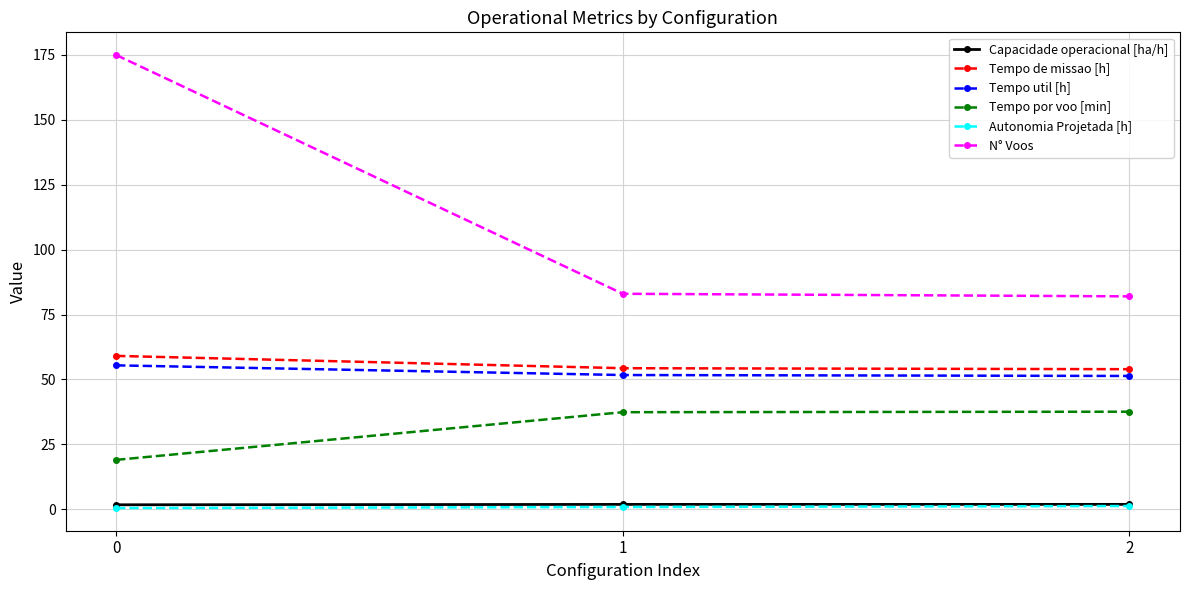

Is the value of Autonomia Projetada [h] at 2 greater than the value of Tempo de missao [h] at 1?

No